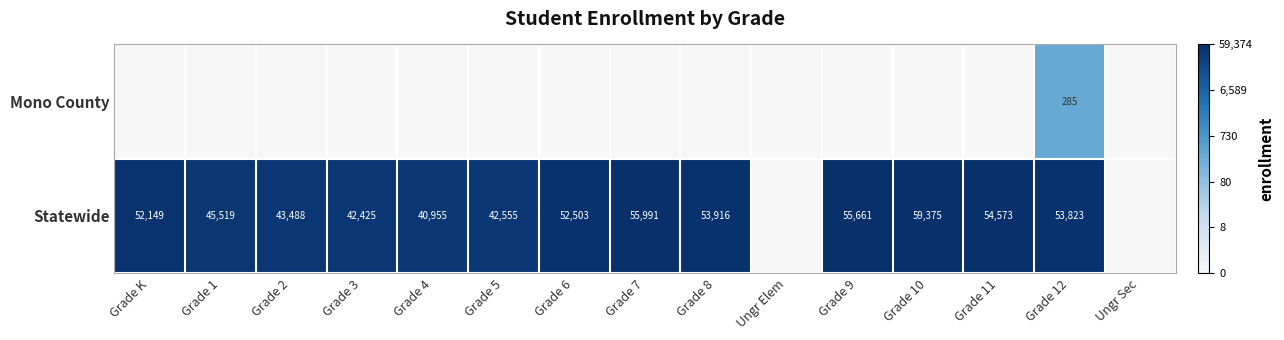

The value of Statewide at Grade 12 is 53823. True or false?

True